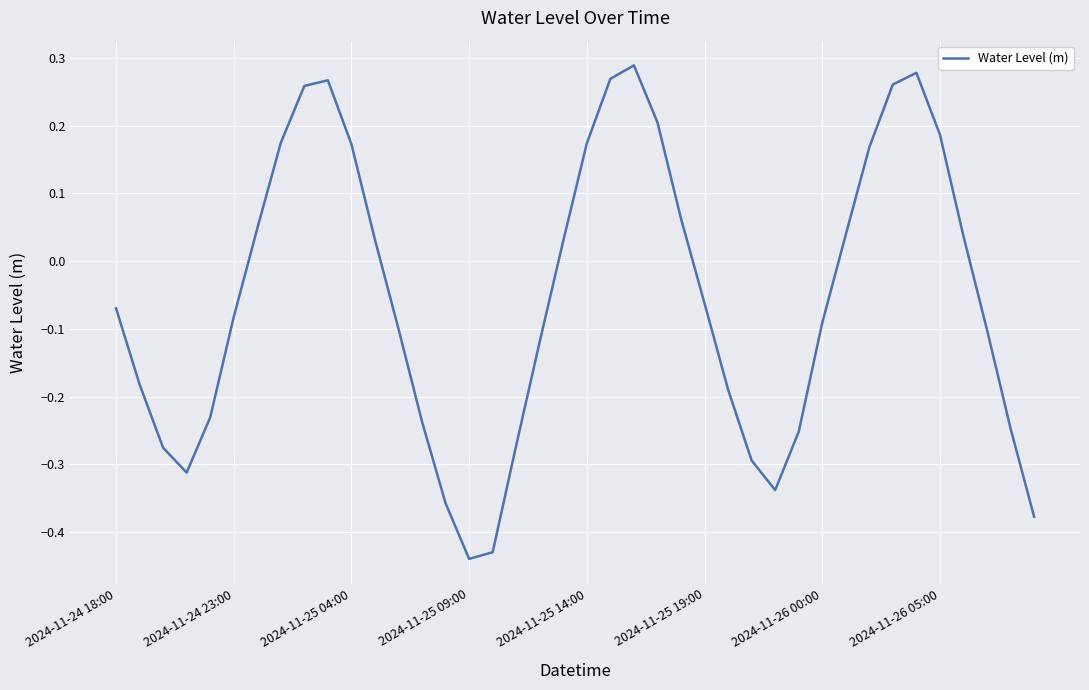

What is the difference between the maximum and minimum values?

0.7